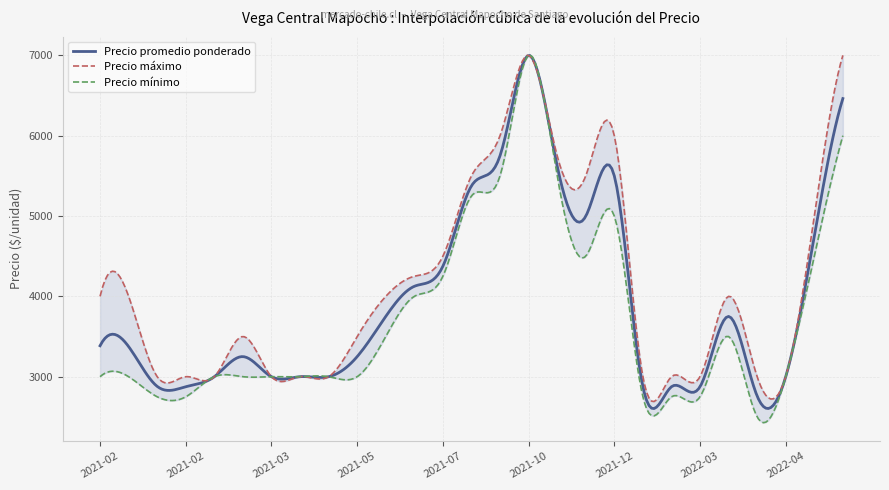

What is the difference between the highest and lowest values at 36?

1000